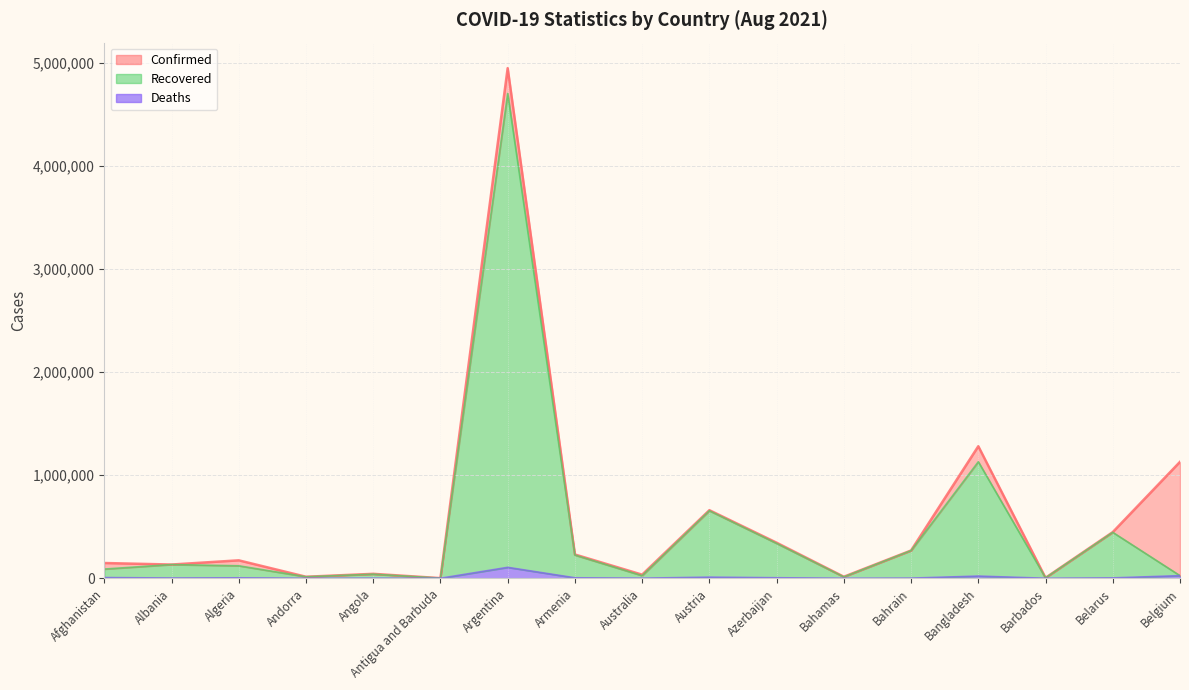

List the series in order of their peak value, highest first.

Confirmed, Recovered, Deaths